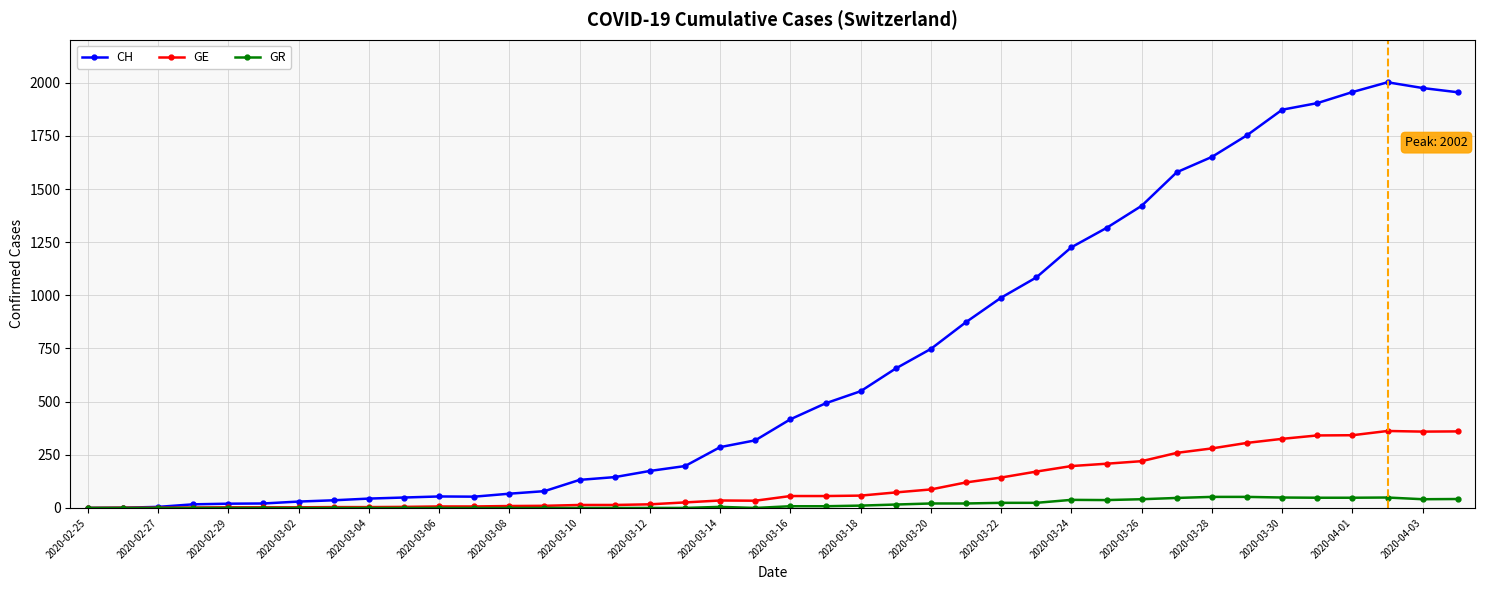

What is the difference between the second highest and second lowest values in the CH series?

1974